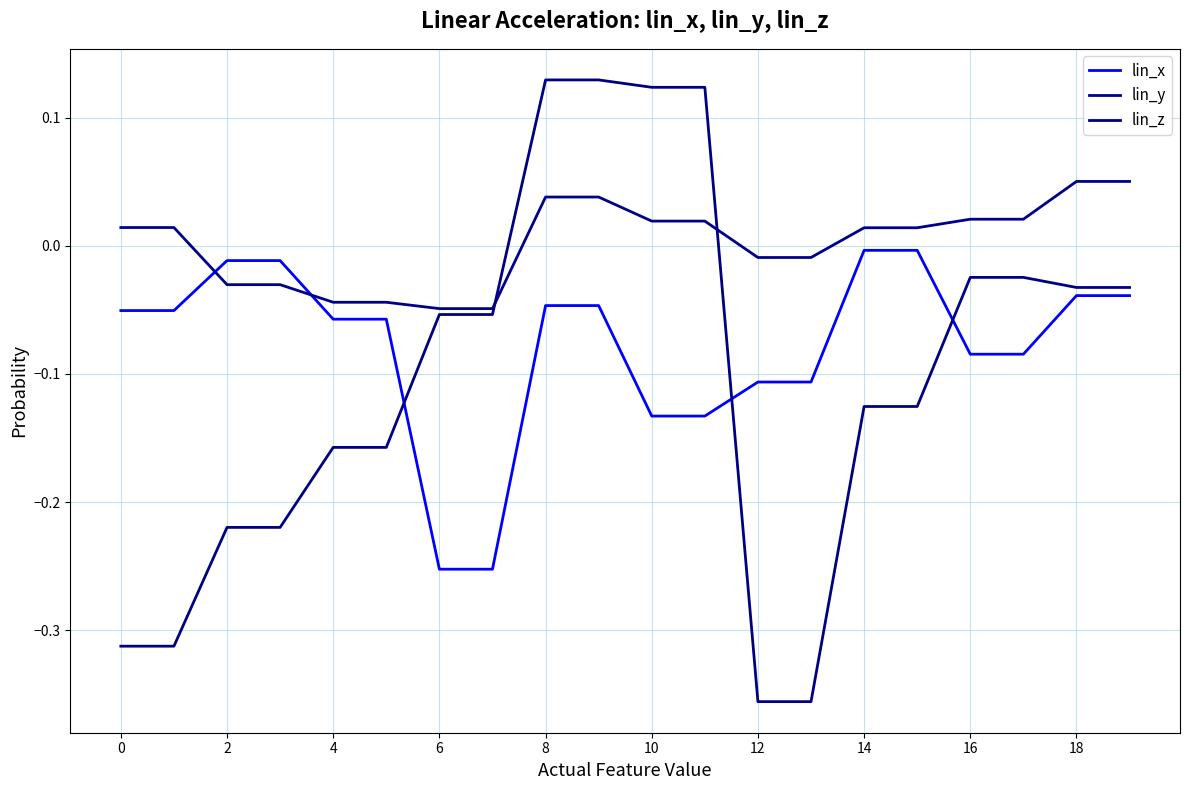

What is the highest value of the lin_y series?

0.1